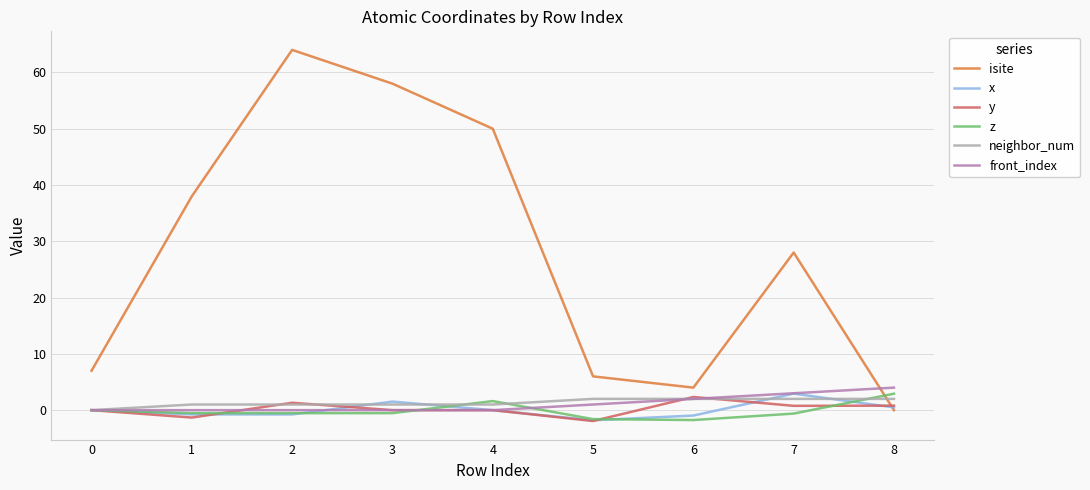

What is the lowest value of the y series?

-1.9